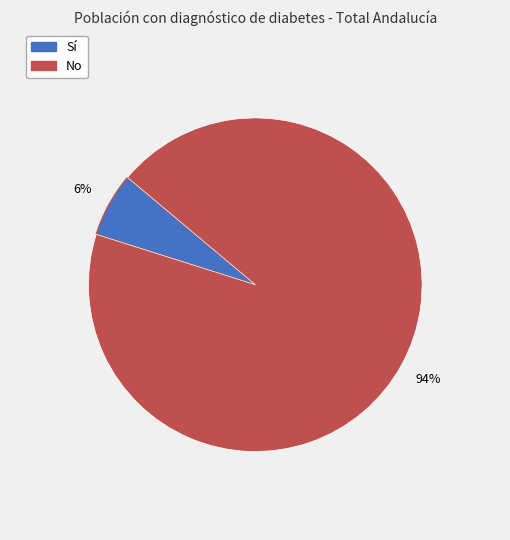

Does any single category account for the majority?

Yes